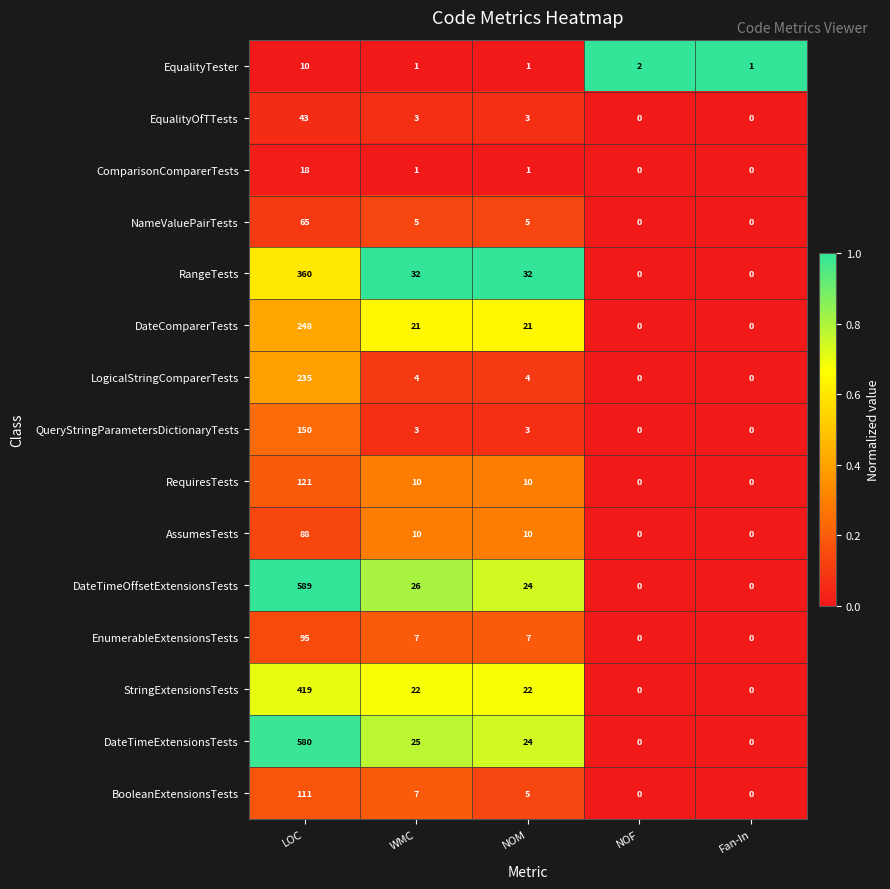

What is the average value of the RequiresTests series?

28